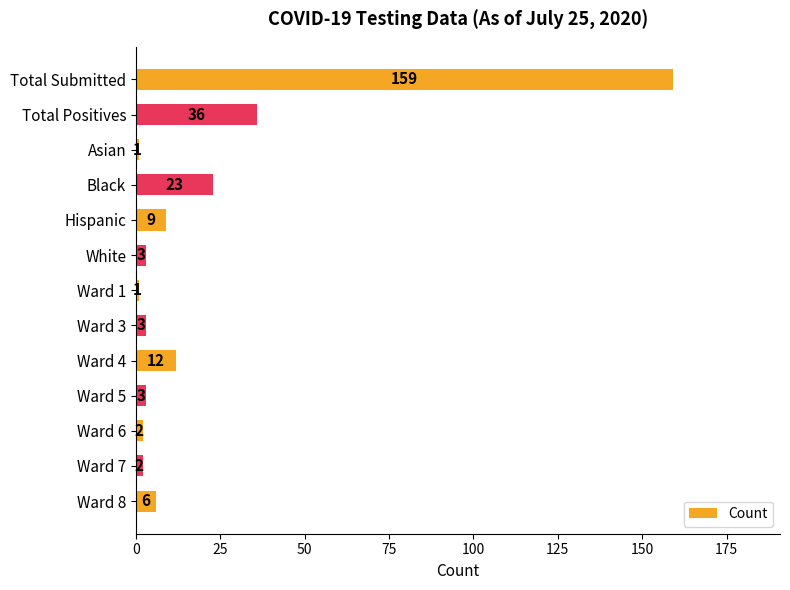

True or false: the data shows 11 at Black.

False